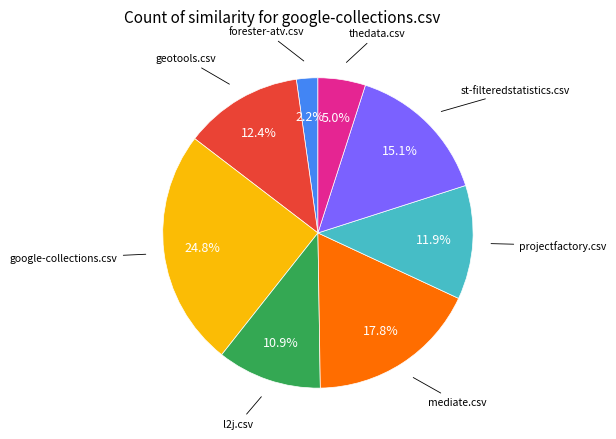

The forester-atv.csv slice represents 2% of the pie. True or false?

True